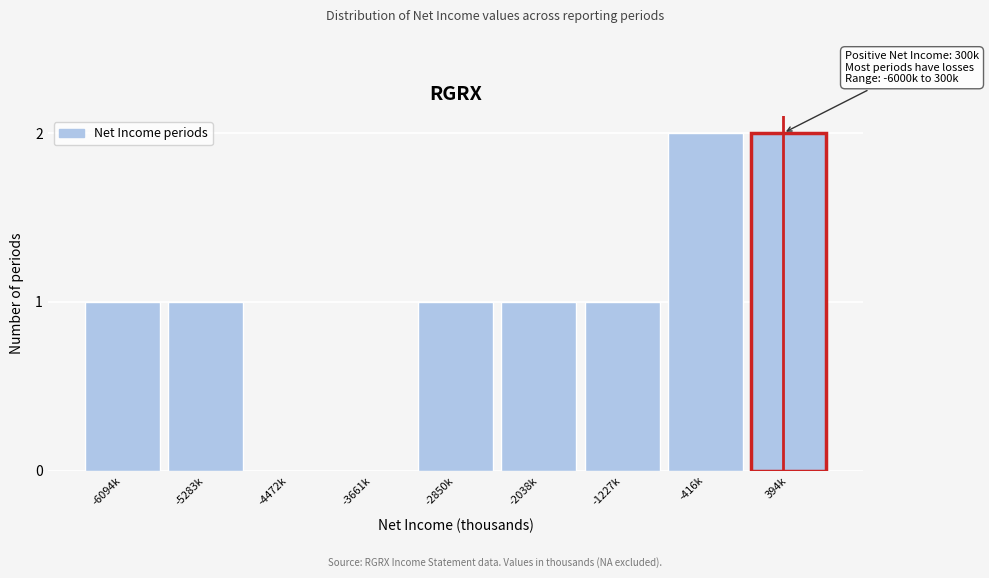

Reading right to left, transcribe all the data shown in this chart.

394k=2	-416k=2	-1227k=1	-2038k=1	-2850k=1	-3661k=0	-4472k=0	-5283k=1	-6094k=1